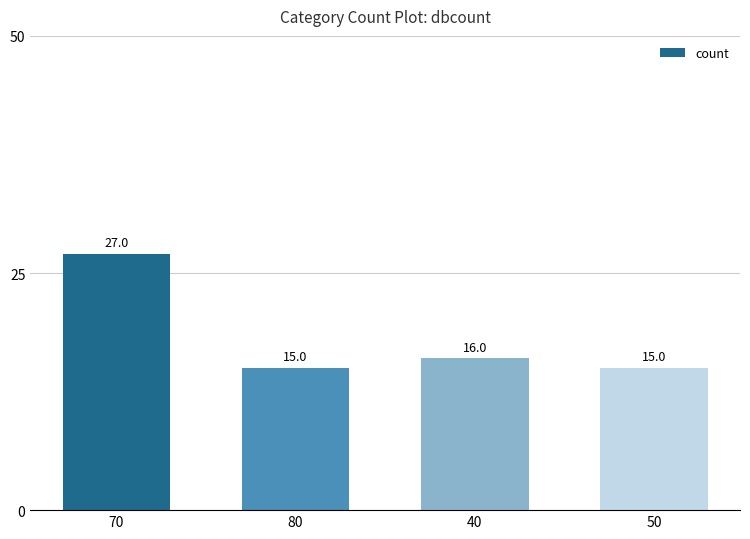

Reading left to right, what are all the values shown in this chart?

70=27	80=15	40=16	50=15